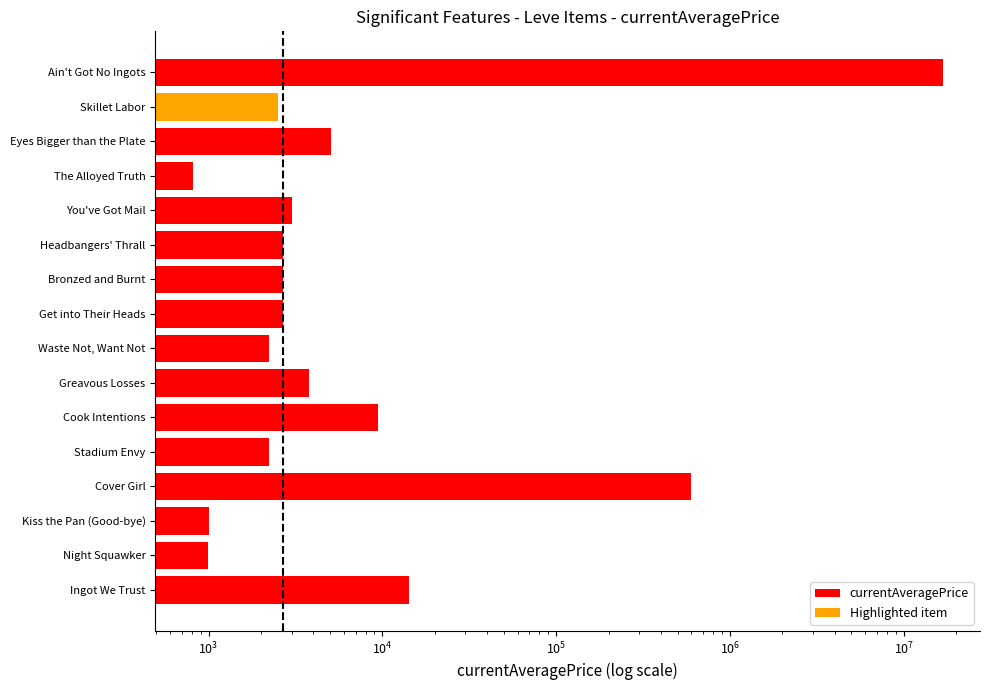

What is the ratio of the value at The Alloyed Truth to the value at Stadium Envy?

0.4